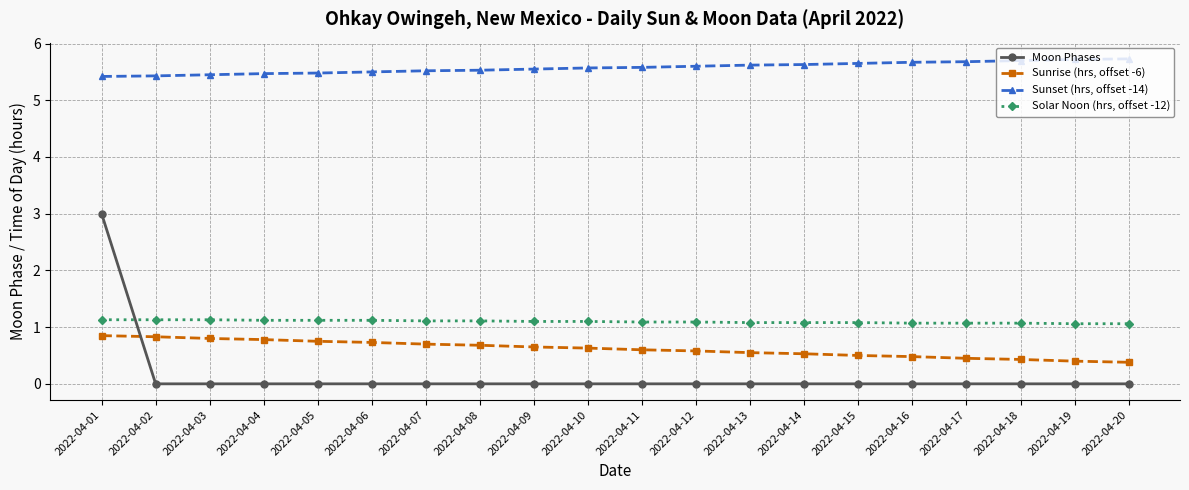

Which series has the widest spread of values?

Moon Phases